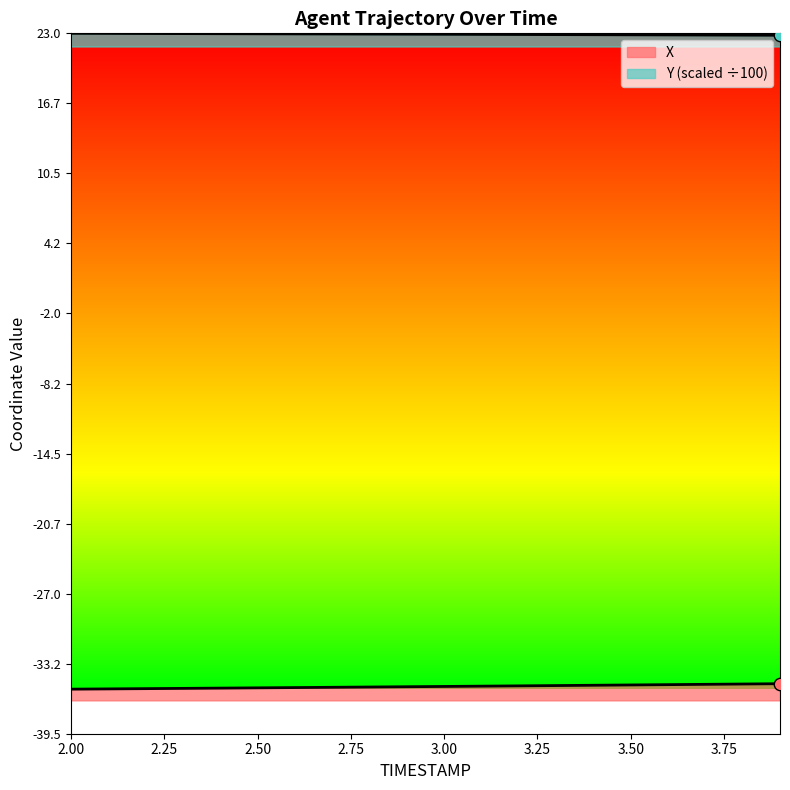

Which series contains the highest Y value?

Y